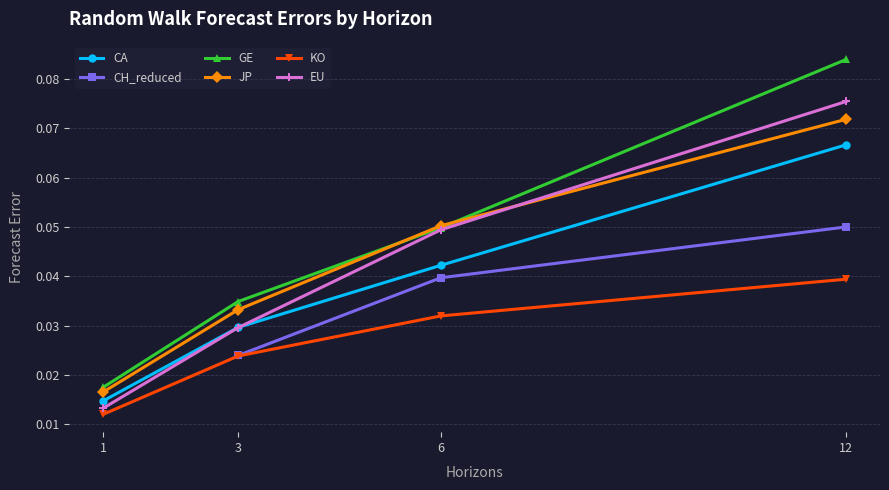

Which label corresponds to the largest value in the chart?

12